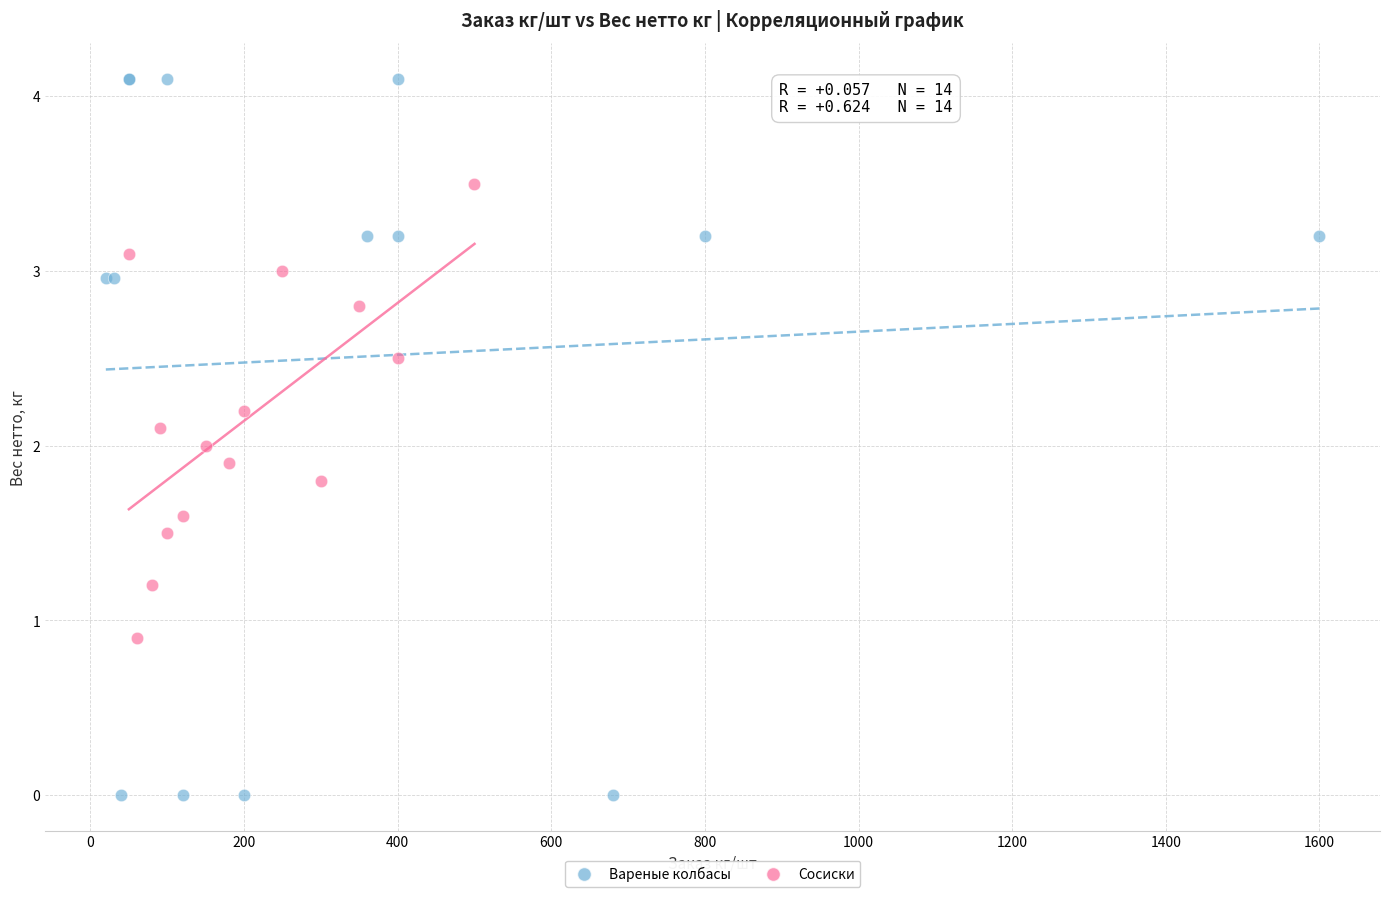

Which series reaches the minimum Y coordinate?

Вареные колбасы